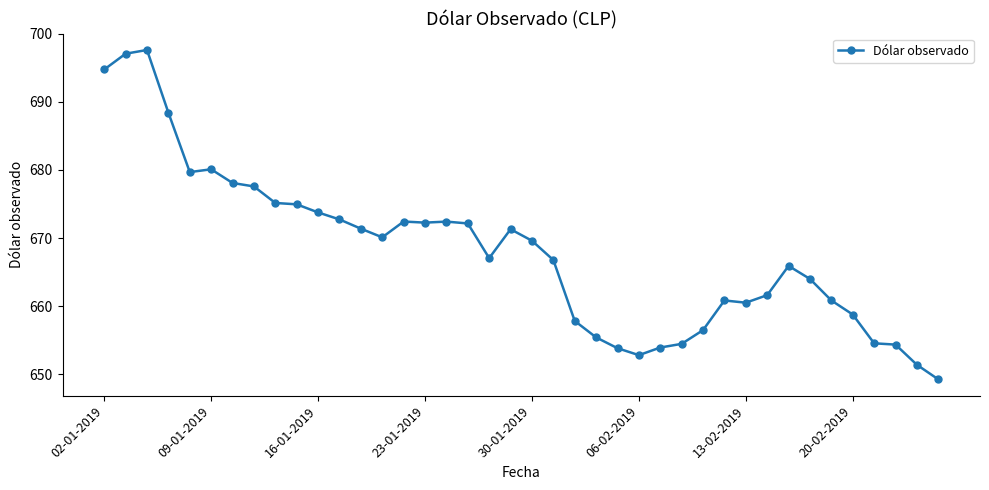

True or false: there are more than 1 points higher than both neighbors.

True